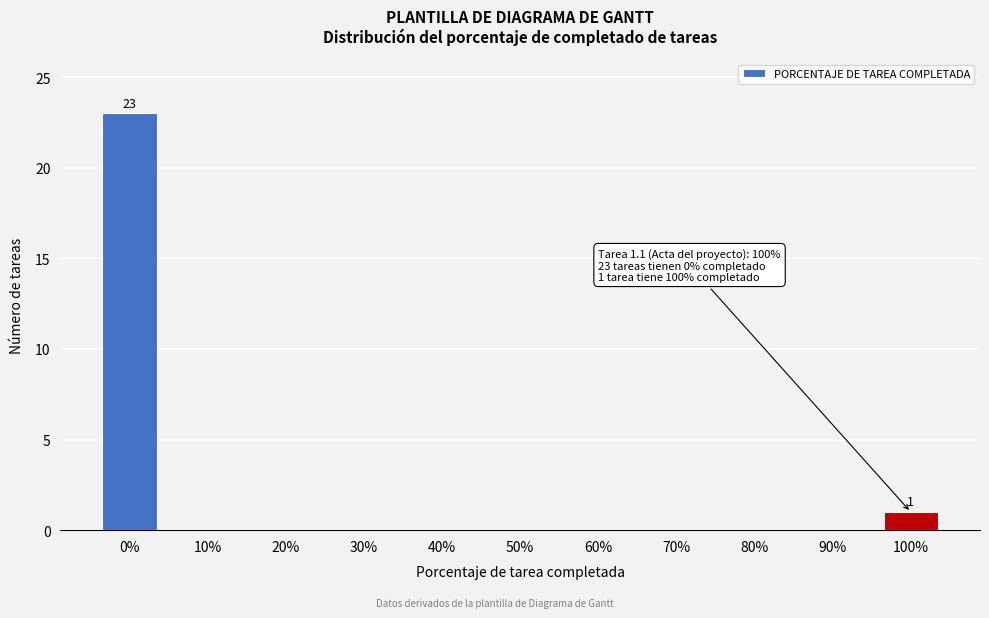

Reading right to left, what are all the values shown in this chart?

100%=1	90%=0	80%=0	70%=0	60%=0	50%=0	40%=0	30%=0	20%=0	10%=0	0%=23